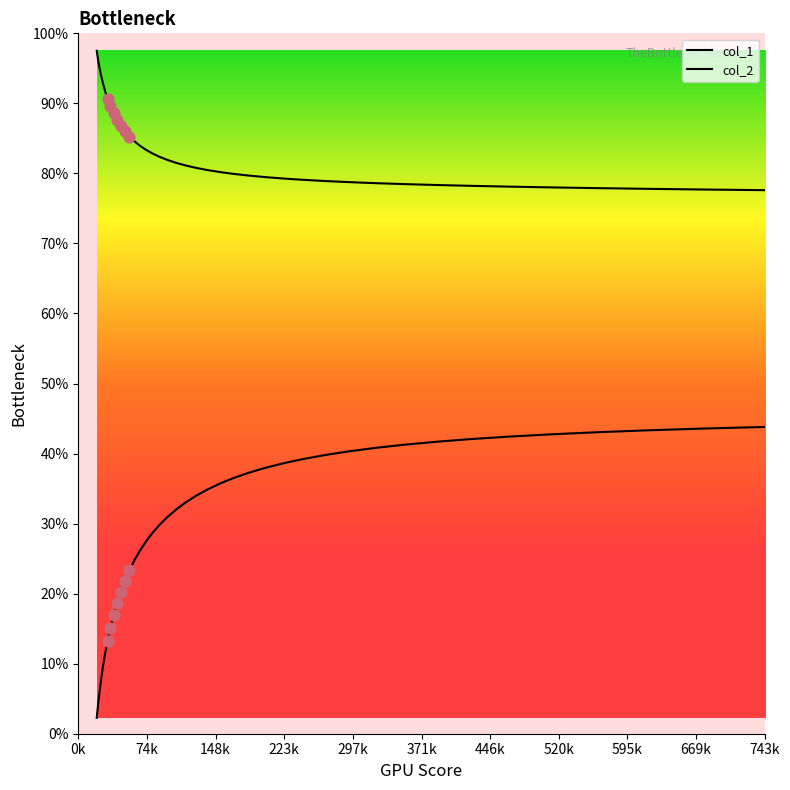

Which series contains the lowest Y value?

col_2